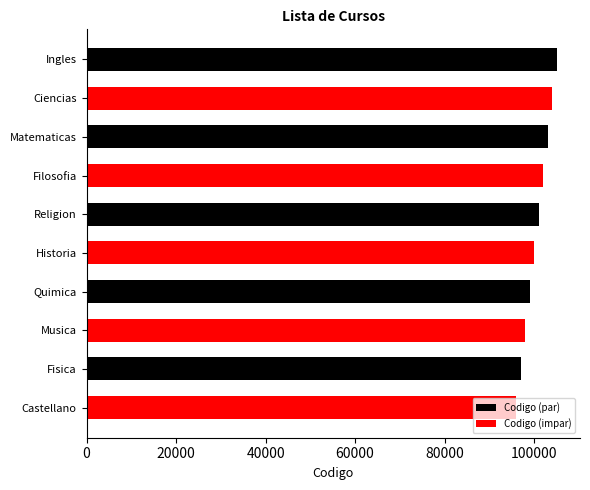

How many series are shown in this chart?

2